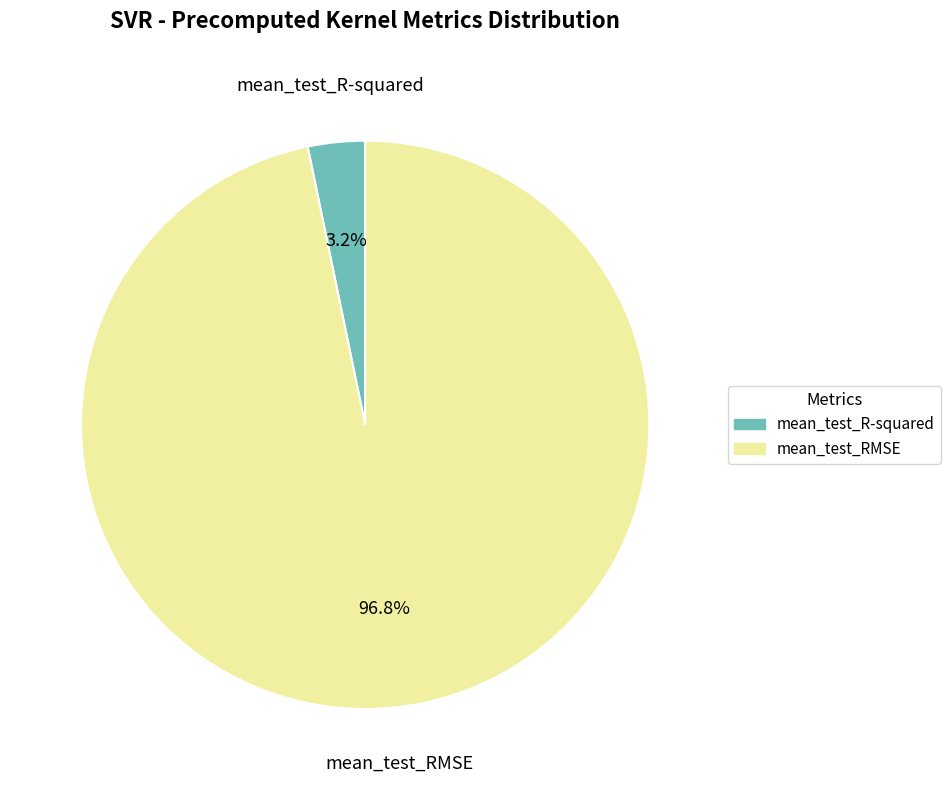

Which has a higher value, mean_test_RMSE or mean_test_R-squared?

mean_test_RMSE